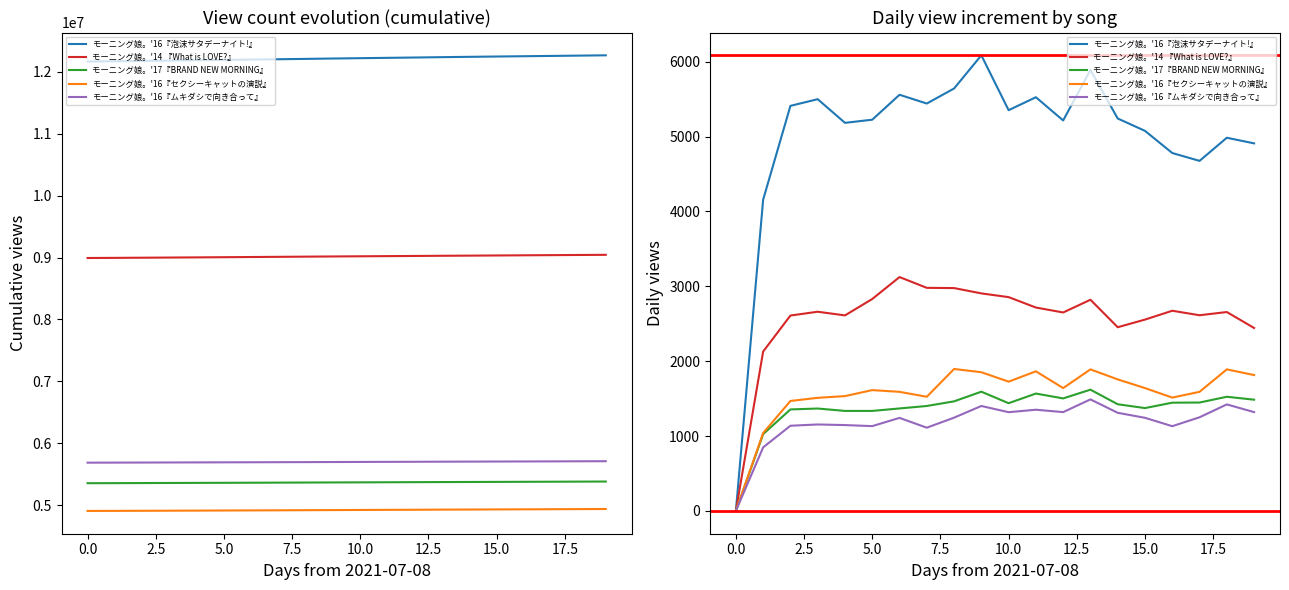

What is the sum of all モーニング娘。'14 『What is LOVE?』 values?

51274